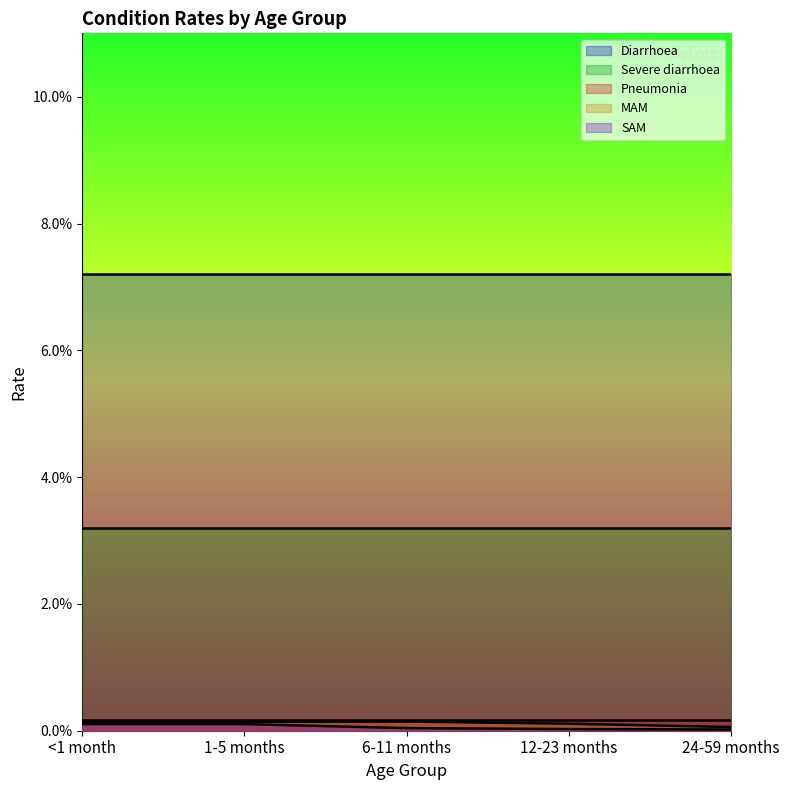

Reading left to right, what are all the values shown in this chart?

Diarrhoea: <1 month=0.1	1-5 months=0.1	6-11 months=0.1	12-23 months=0.1	24-59 months=0.1
Severe diarrhoea: <1 month=0.0	1-5 months=0.0	6-11 months=0.0	12-23 months=0.0	24-59 months=0.0
Pneumonia: <1 month=0.0	1-5 months=0.0	6-11 months=0.0	12-23 months=0.0	24-59 months=0.0
MAM: <1 month=0.0	1-5 months=0.0	6-11 months=0.0	12-23 months=0.0	24-59 months=0.0
SAM: <1 month=0.0	1-5 months=0.0	6-11 months=0.0	12-23 months=0.0	24-59 months=0.0